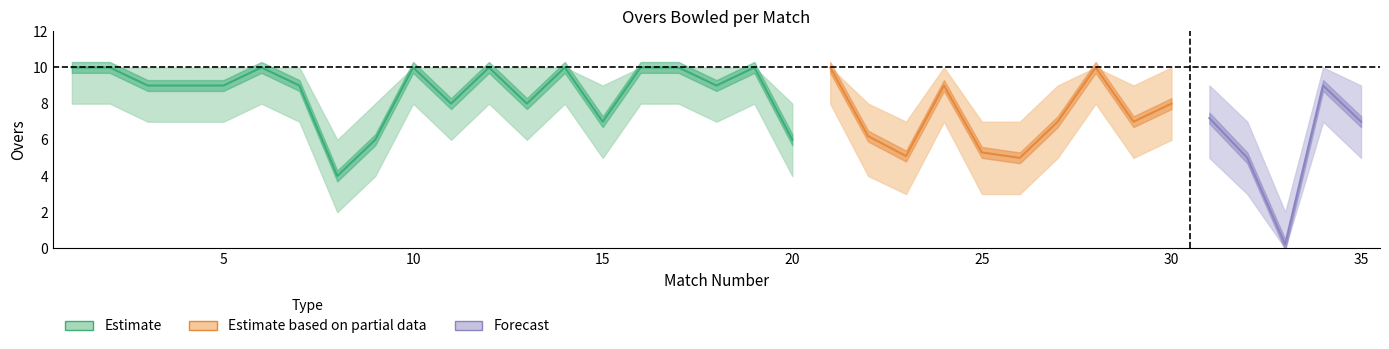

At which label does overs_lower first exceed 7?

1